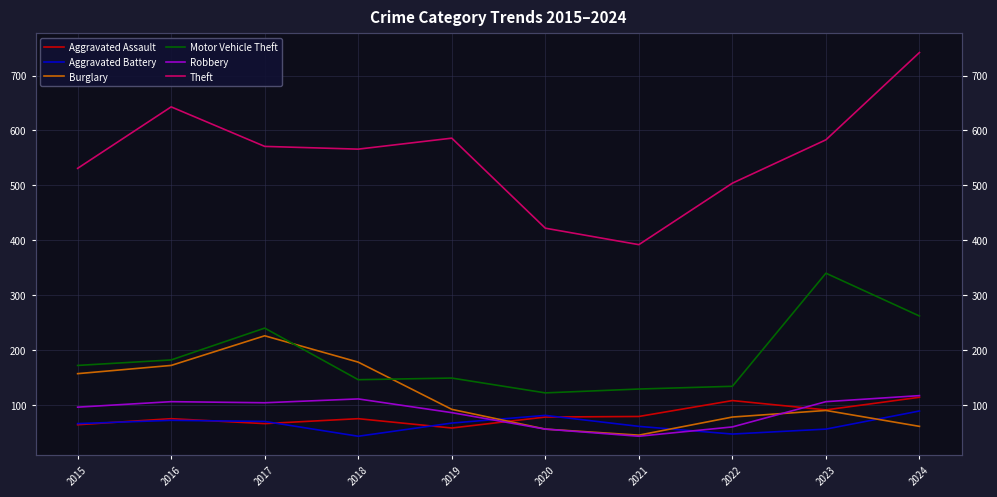

Count the number of categories in the chart.

10